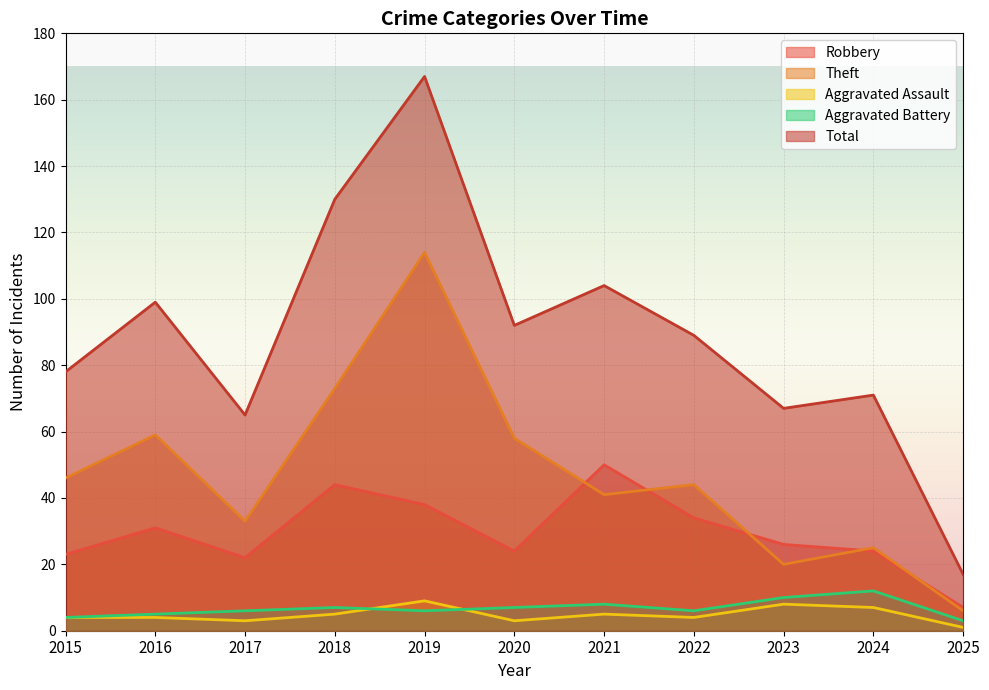

Is it true that Total equals 67 at 2023?

True